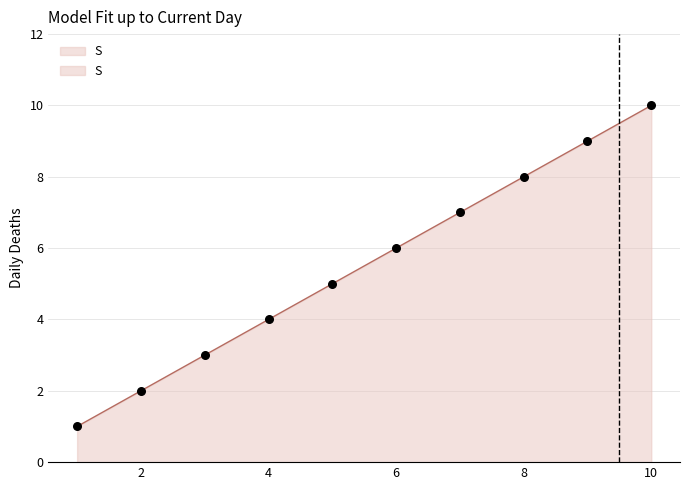

Between 9.0 and 2.0, which is larger?

9.0